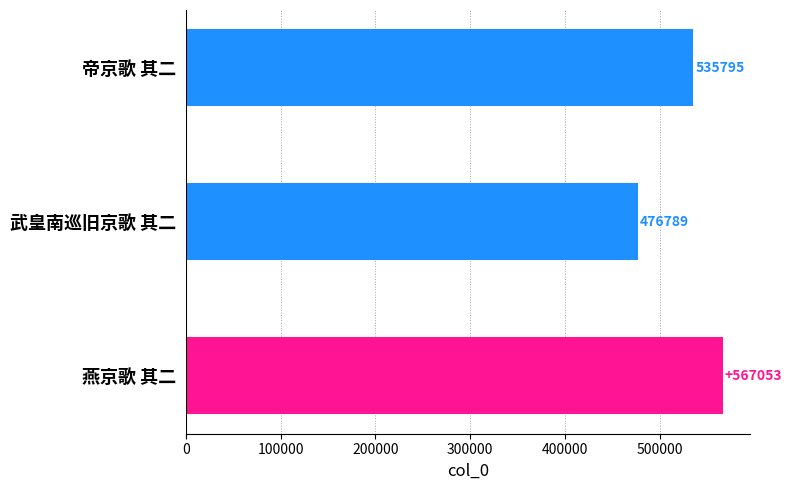

Reading top to bottom, what are all the values shown in this chart?

535795	476789	567053